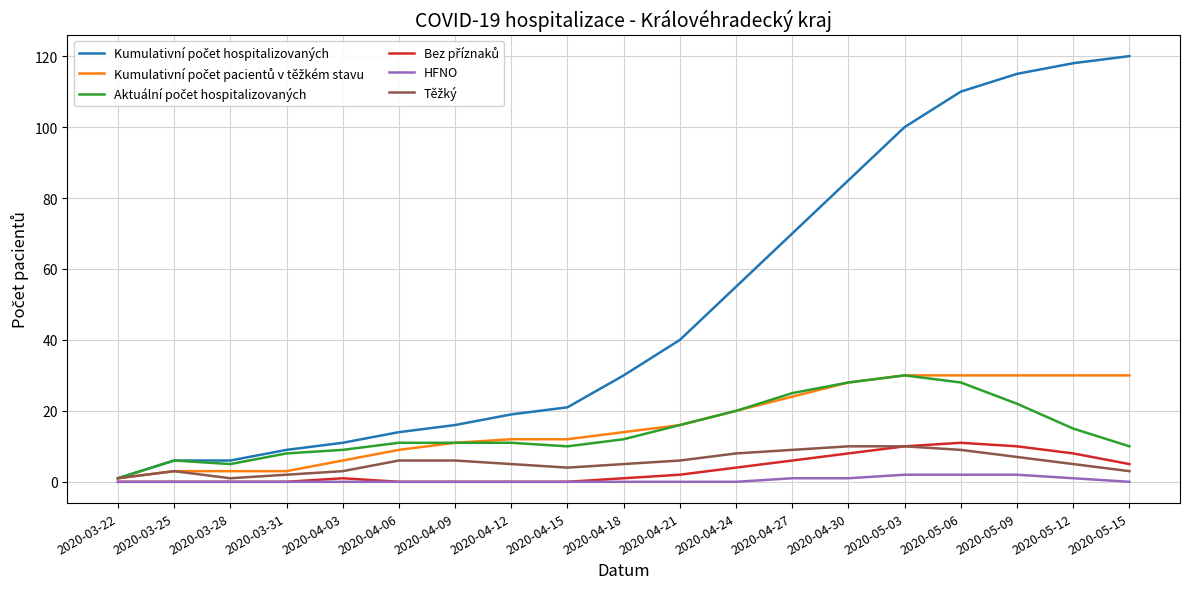

True or false: HFNO has a value of 0 at 2020-04-15.

True